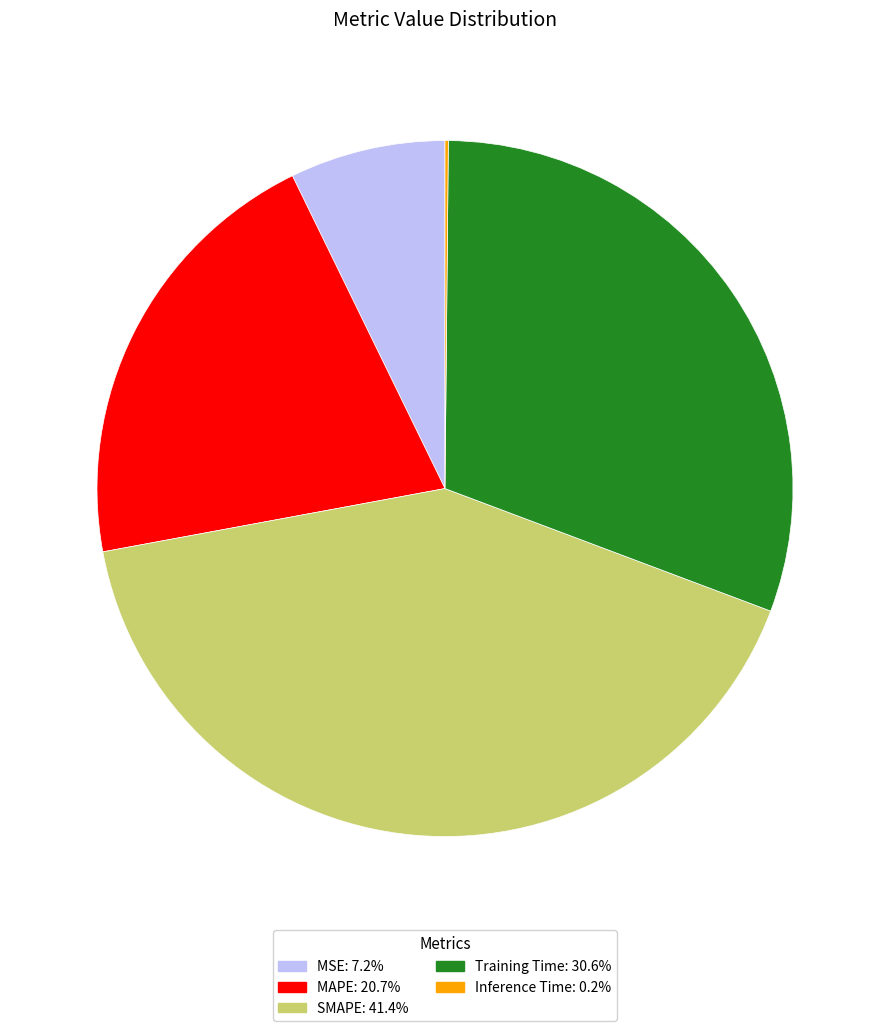

Is there any slice that represents more than half of the pie?

No